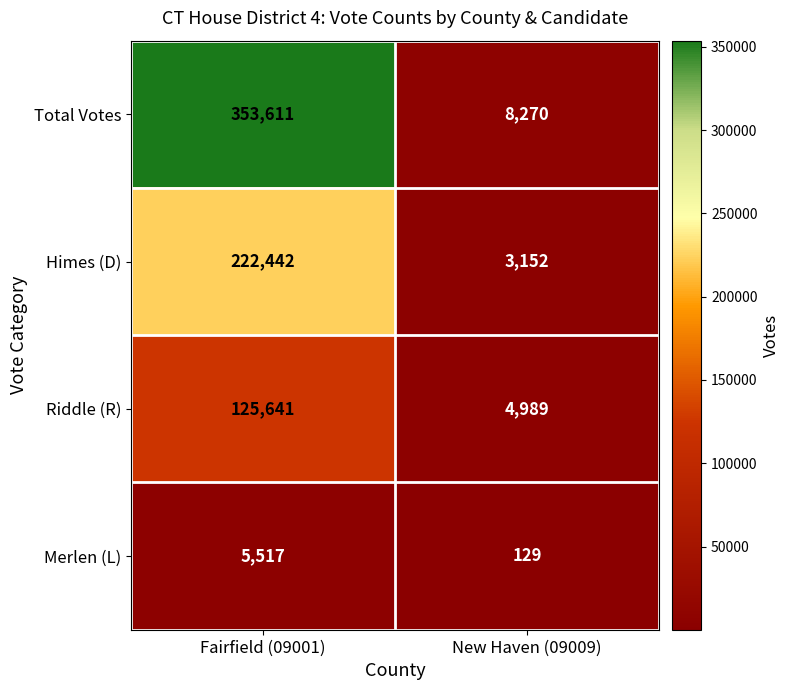

Rank the series by their maximum value, from lowest to highest.

Merlen (L), Riddle (R), Himes (D), Total Votes